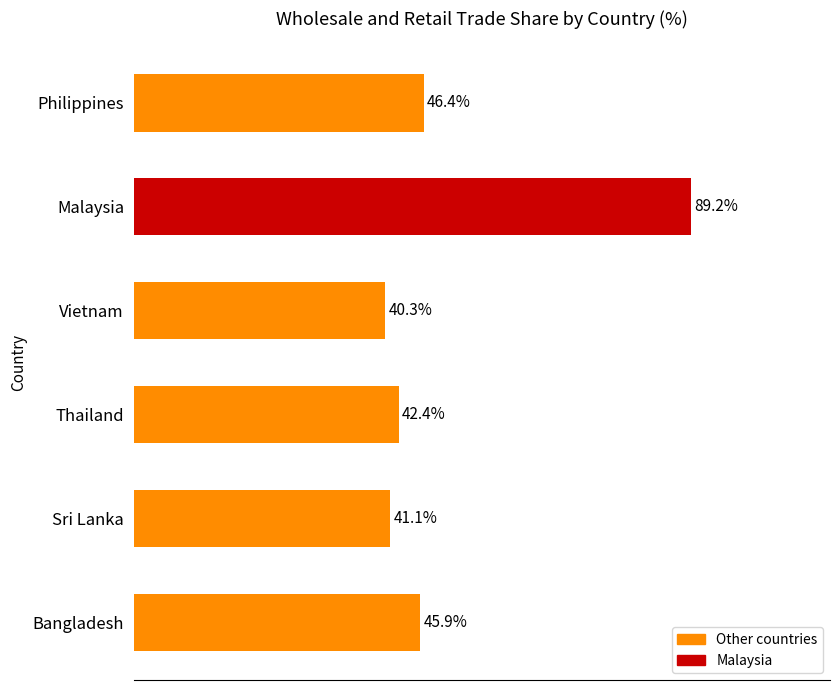

List the labels in order of value, smallest first.

Vietnam, Sri Lanka, Thailand, Bangladesh, Philippines, Malaysia